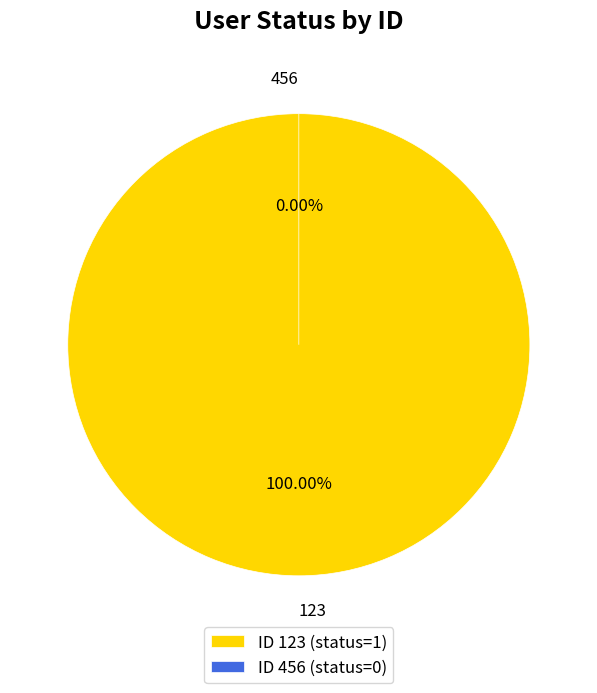

True or false: 456 accounts for 0% of the total.

True